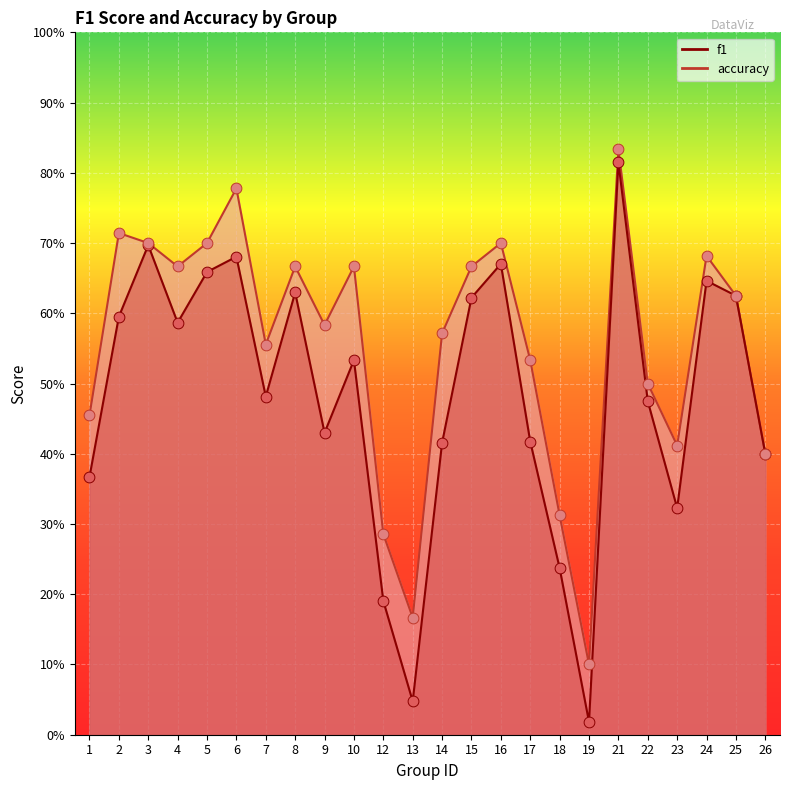

At how many categories does at least one series exceed 0?

24